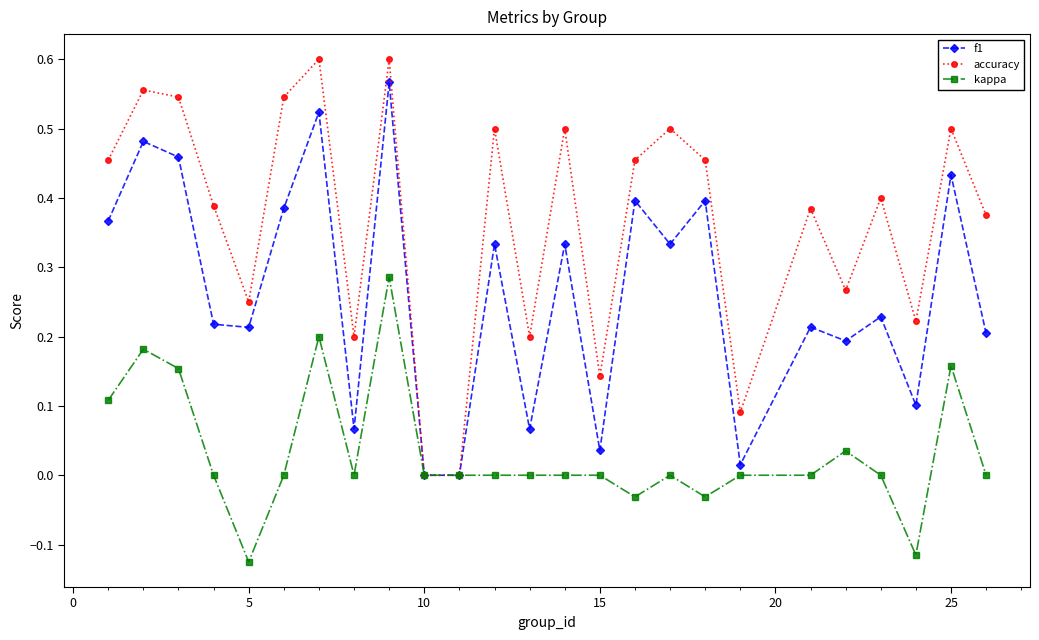

True or false: f1 has more than 1 points higher than both neighbors.

True